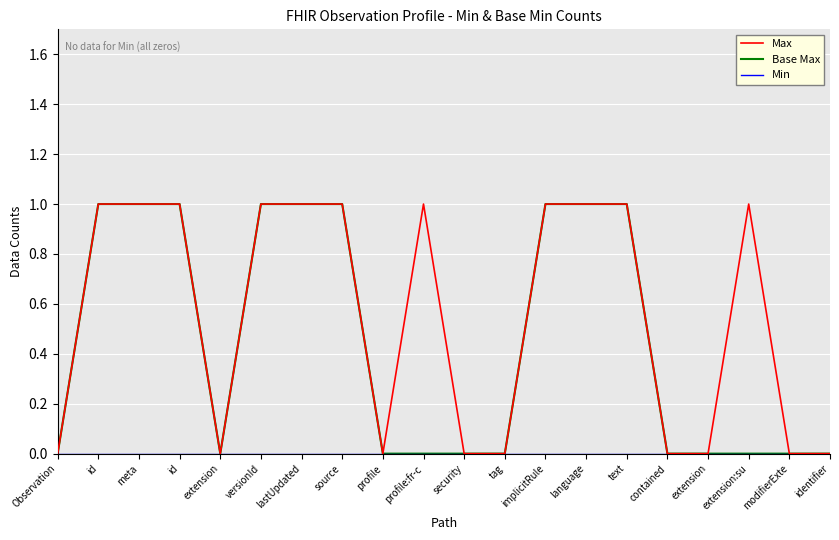

What is the highest value of the Max series?

1